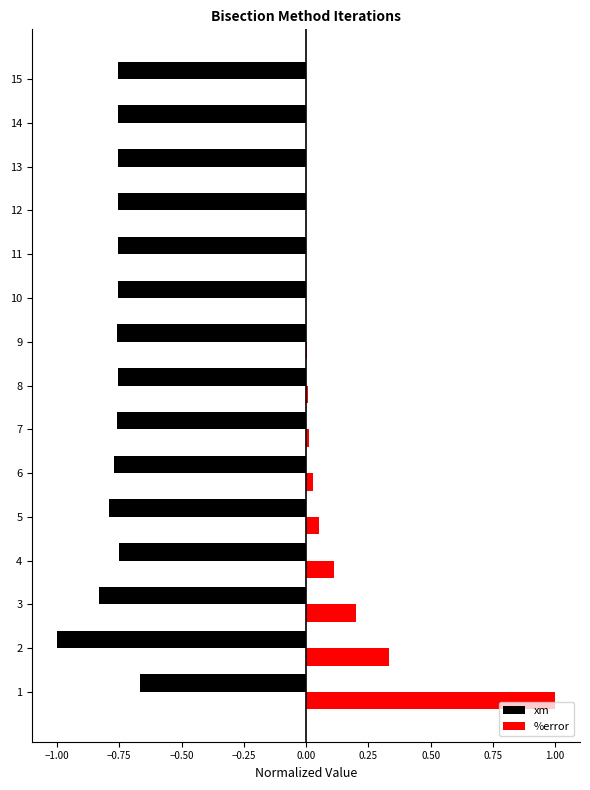

The %error series shows 0.0 at 10. True or false?

True